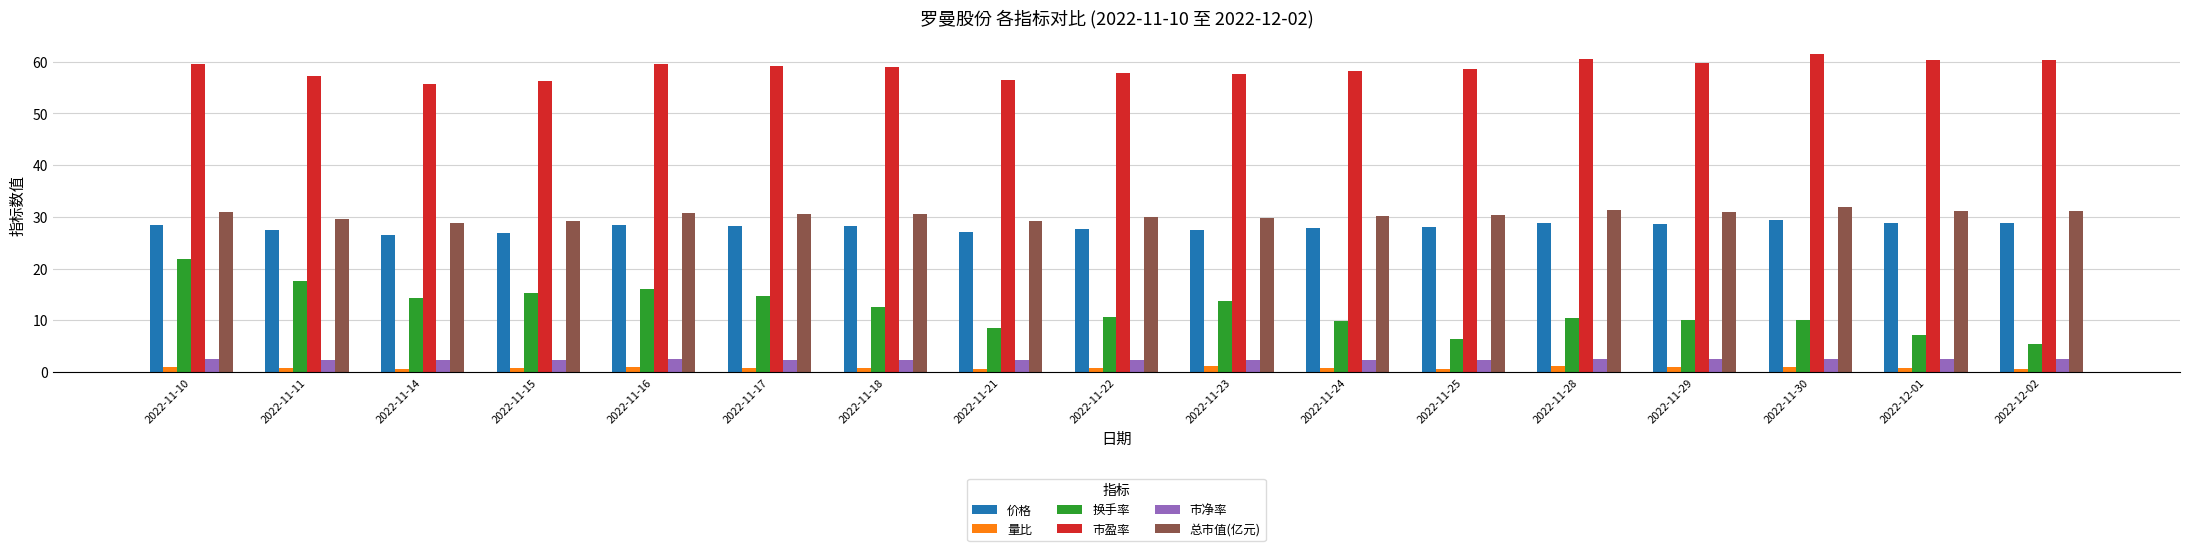

At which category is the sum across all series the highest?

2022-11-10